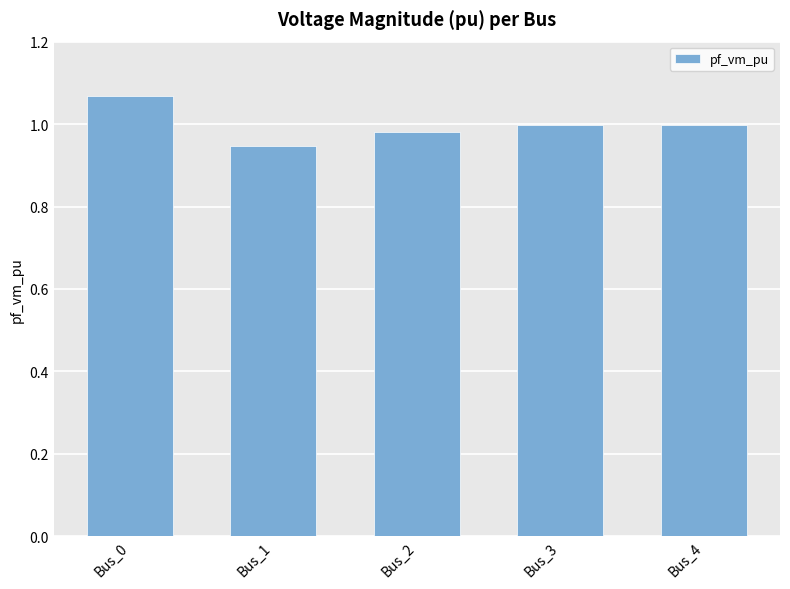

Is it true that the value at Bus_1 is 0.2?

False